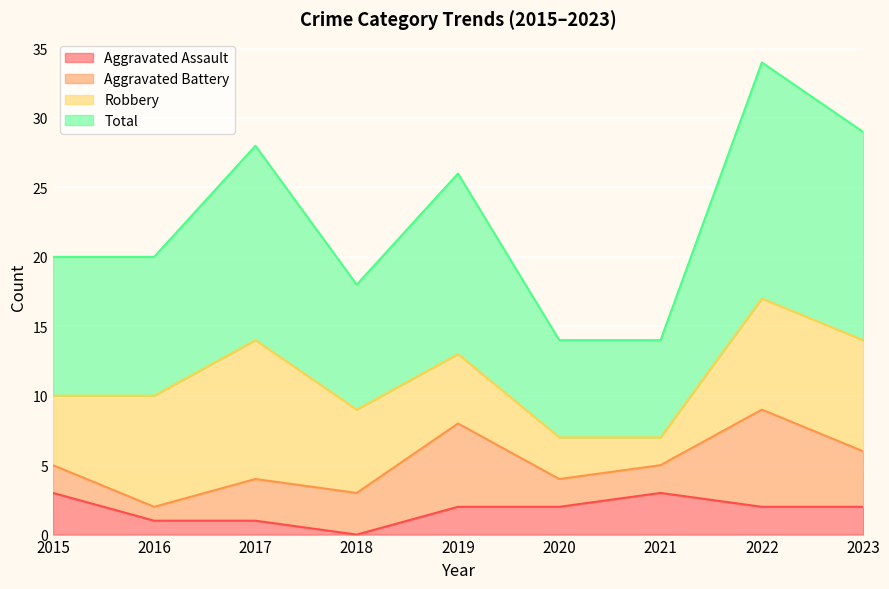

What is the difference between the highest and lowest values at 2015?

17